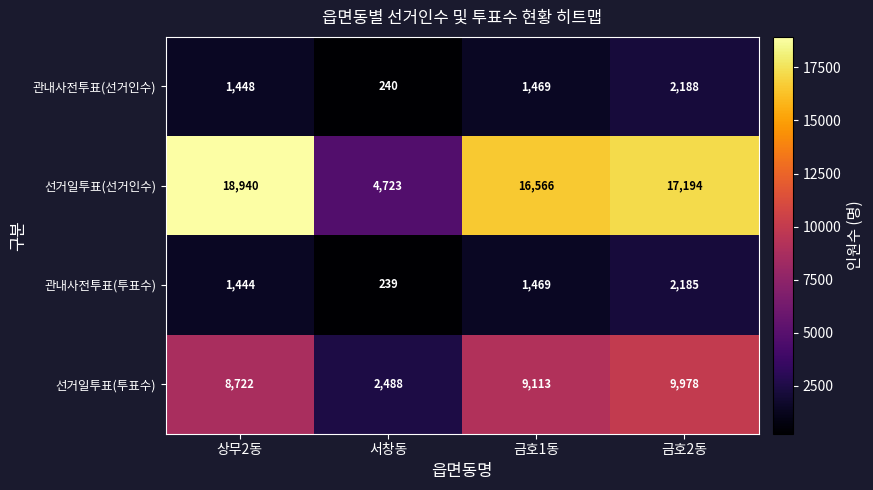

What is the average value of the 관내사전투표(선거인수) series?

1336